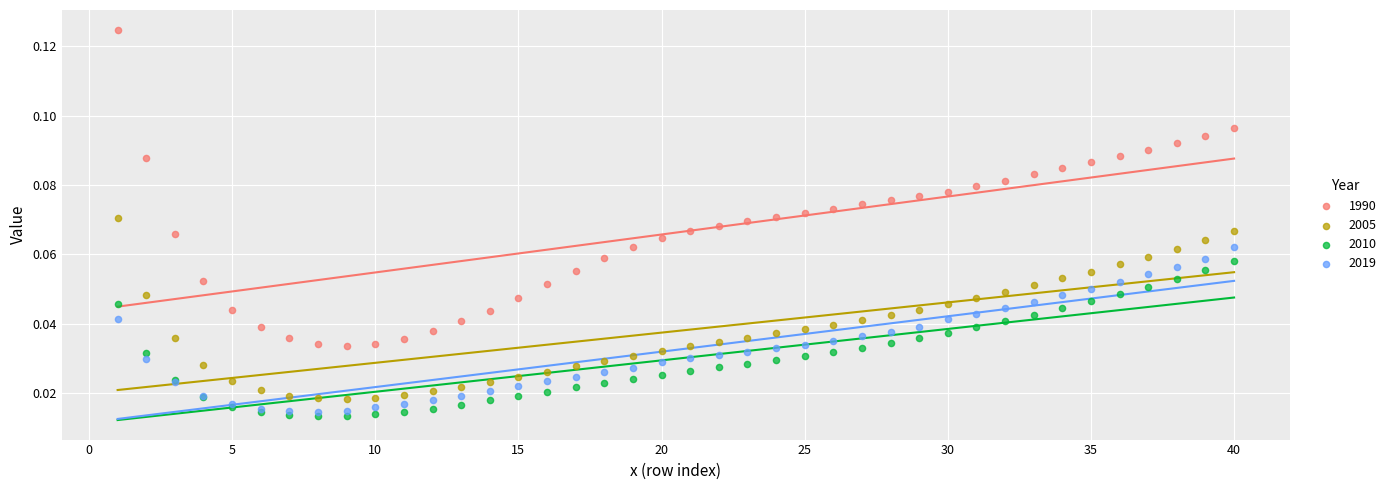

Which series reaches the maximum Y coordinate?

1990